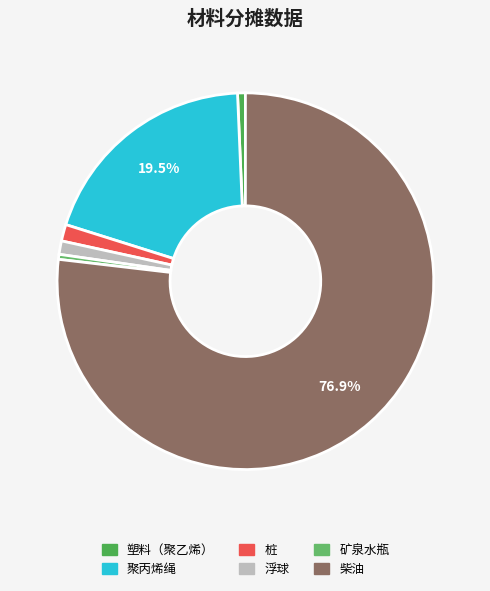

How many segments does this pie chart have?

6